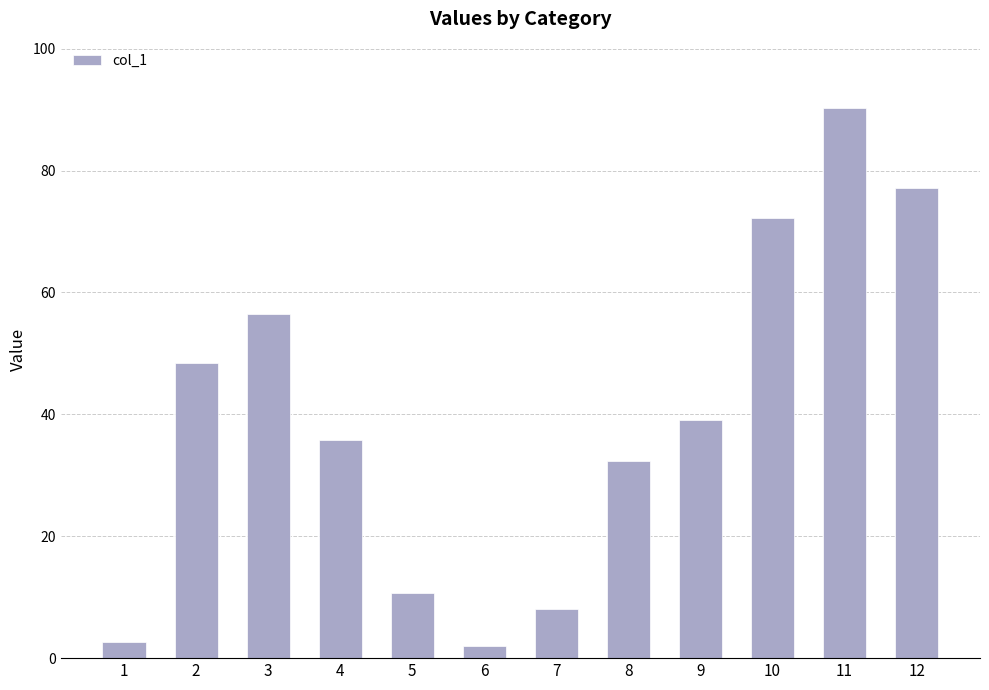

True or false: the data shows 10.7 at 5.

True